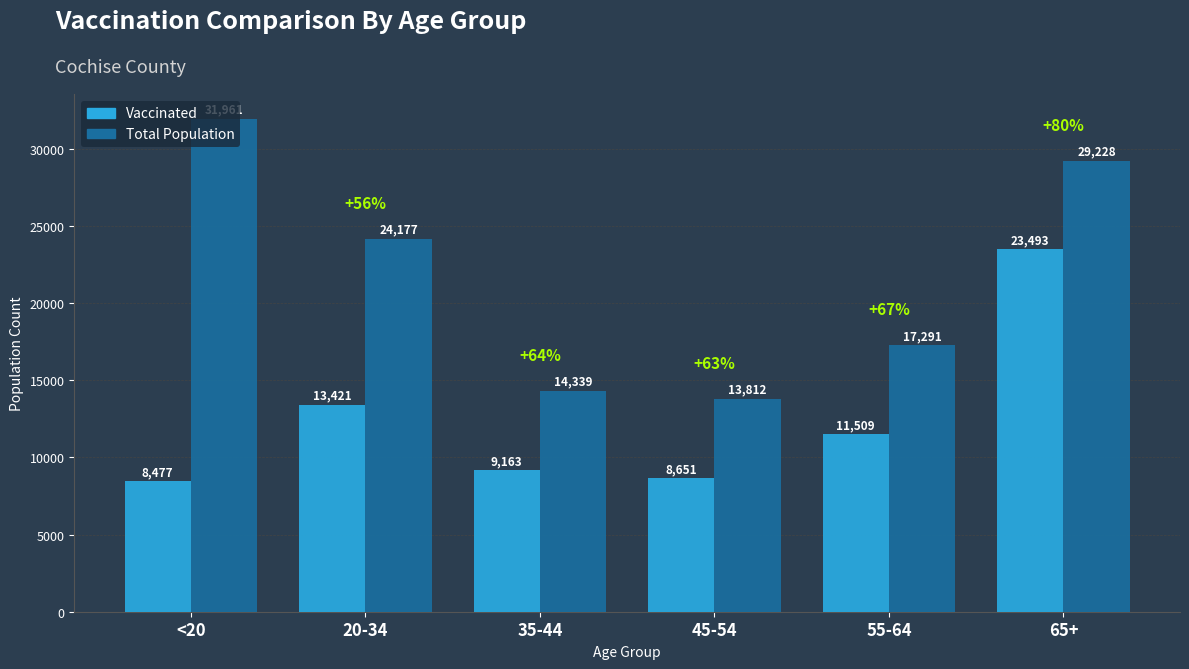

What is the total value across all series at 55-64?

28800